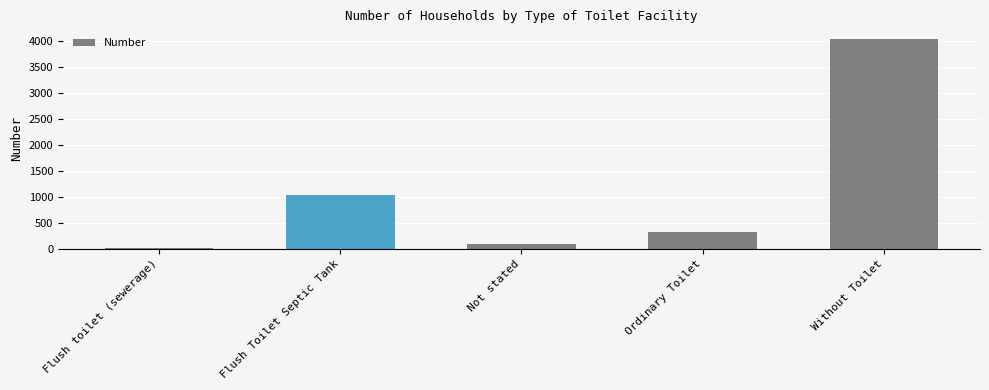

Is it true that the value at Without Toilet is 2534?

False